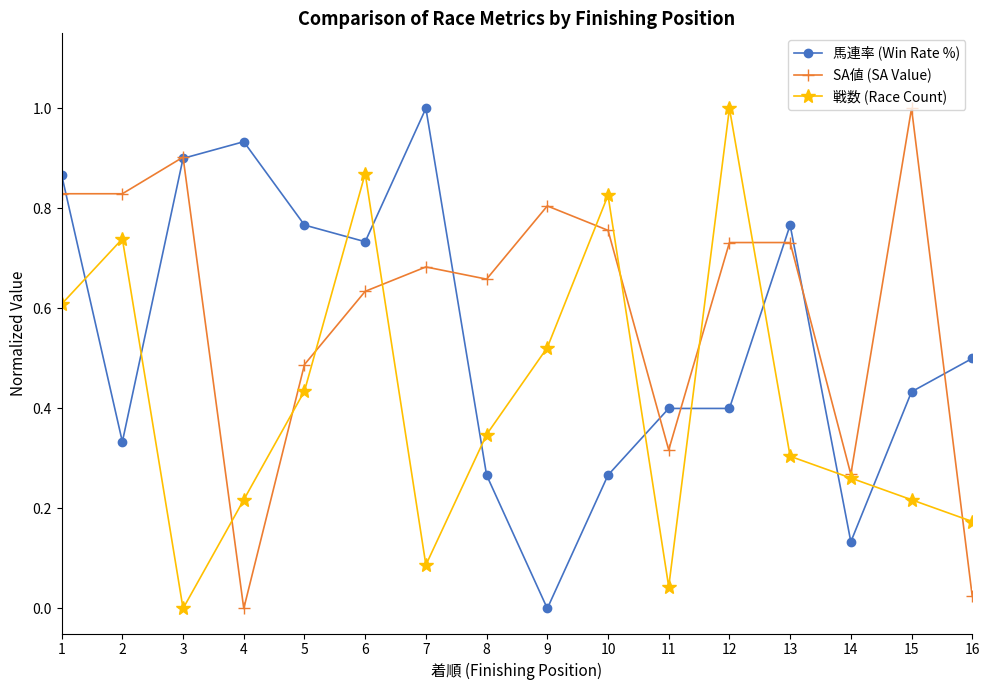

At 4, list the series in order from largest to smallest.

馬連率 (Win Rate %), 戦数 (Race Count), SA値 (SA Value)